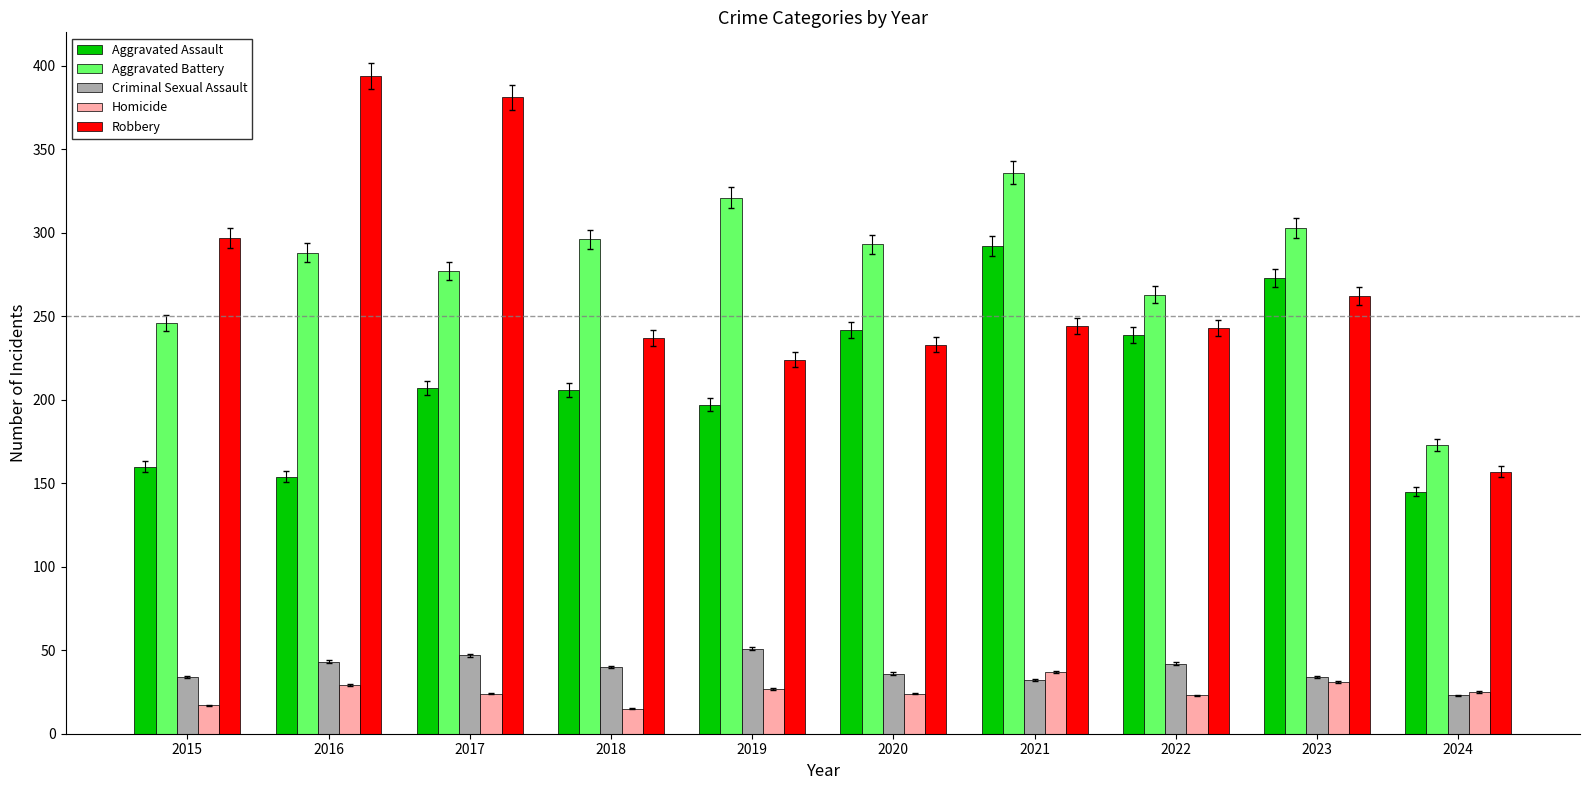

At which label does Robbery reach its peak?

2016